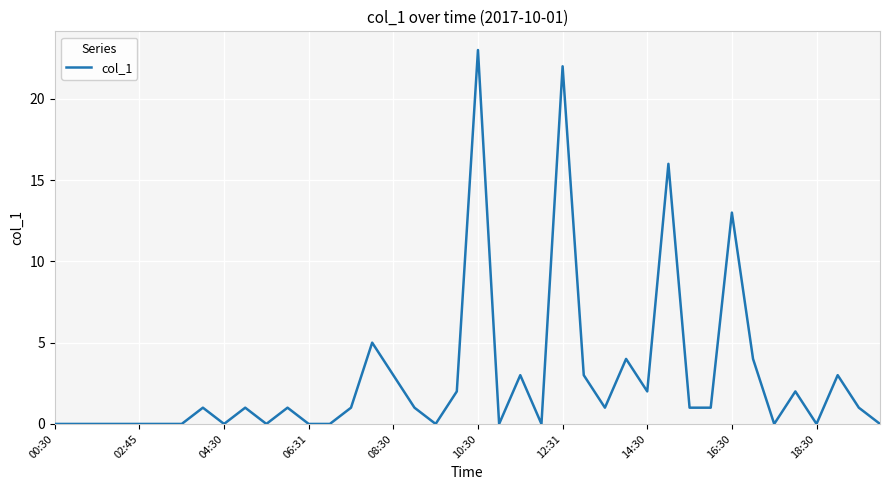

Reading left to right, extract all data points from this chart.

0	0	0	0	0	0	0	1	0	1	0	1	0	0	1	5	3	1	0	2	23	0	3	0	22	3	1	4	2	16	1	1	13	4	0	2	0	3	1	0